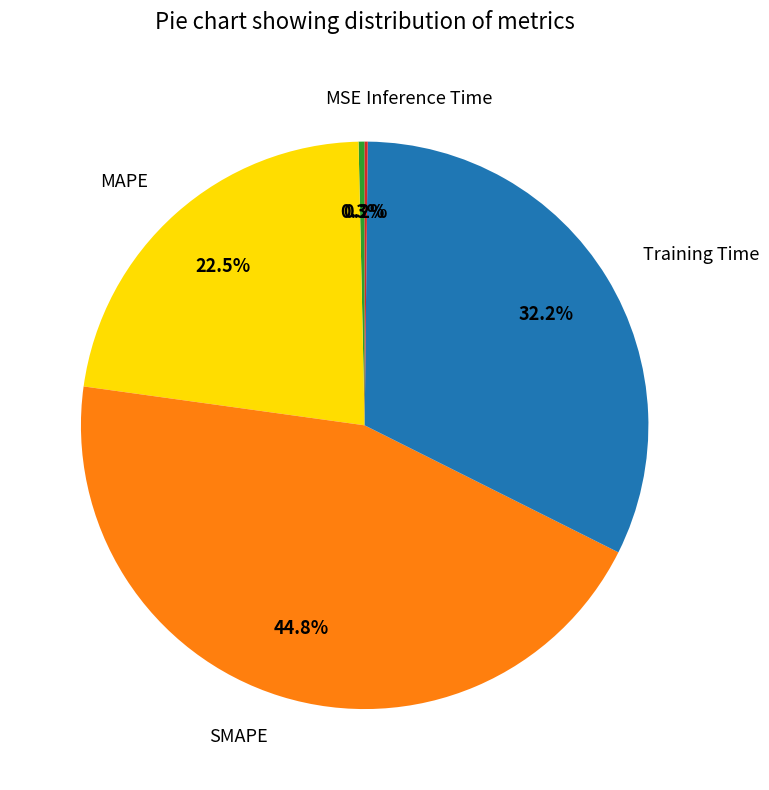

Which category has the biggest portion of the pie?

SMAPE